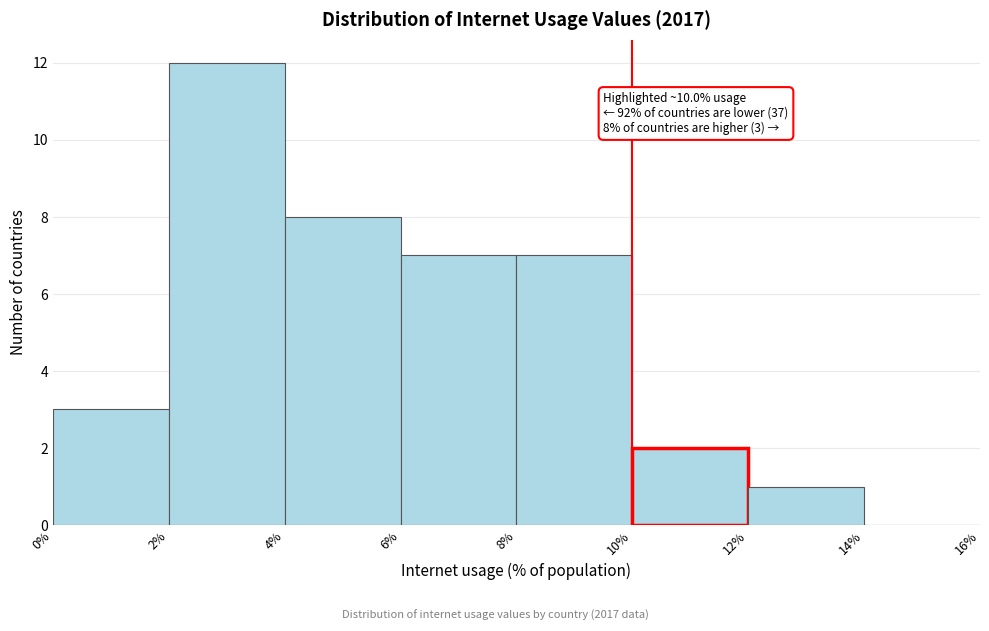

Over which range of the x-axis is the bar tallest?

2% to 4%